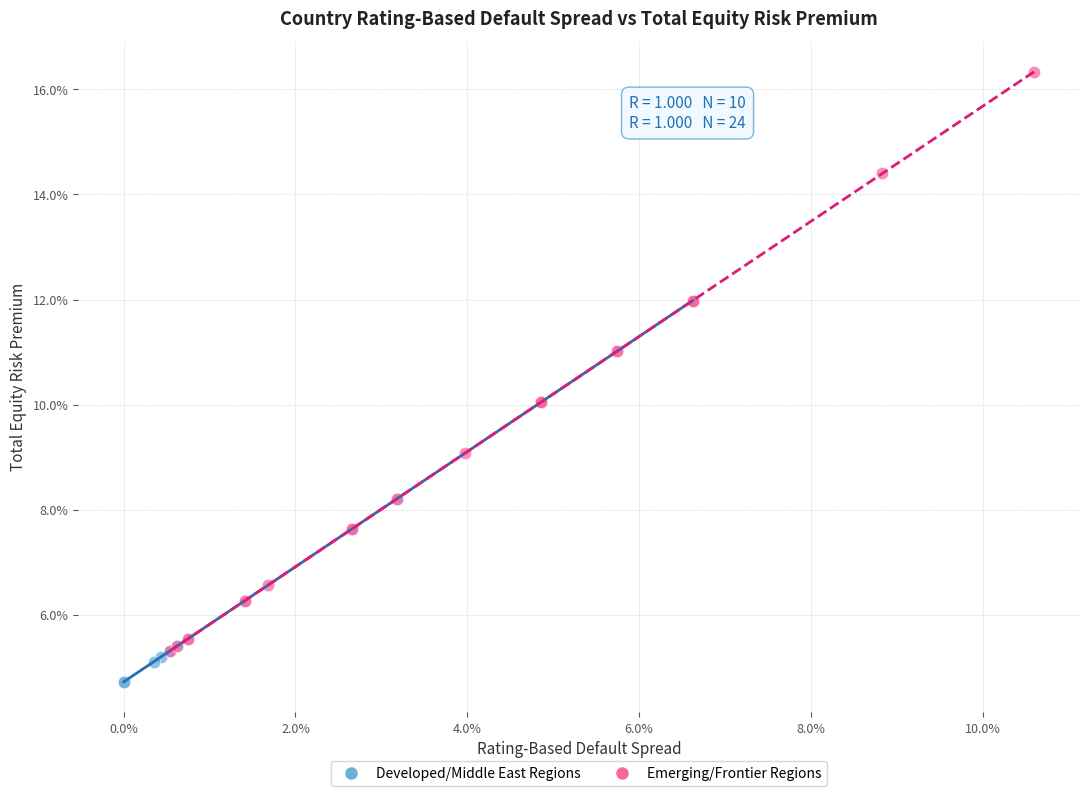

What are all the series names shown in the legend?

Developed/Middle East Regions, Emerging/Frontier Regions